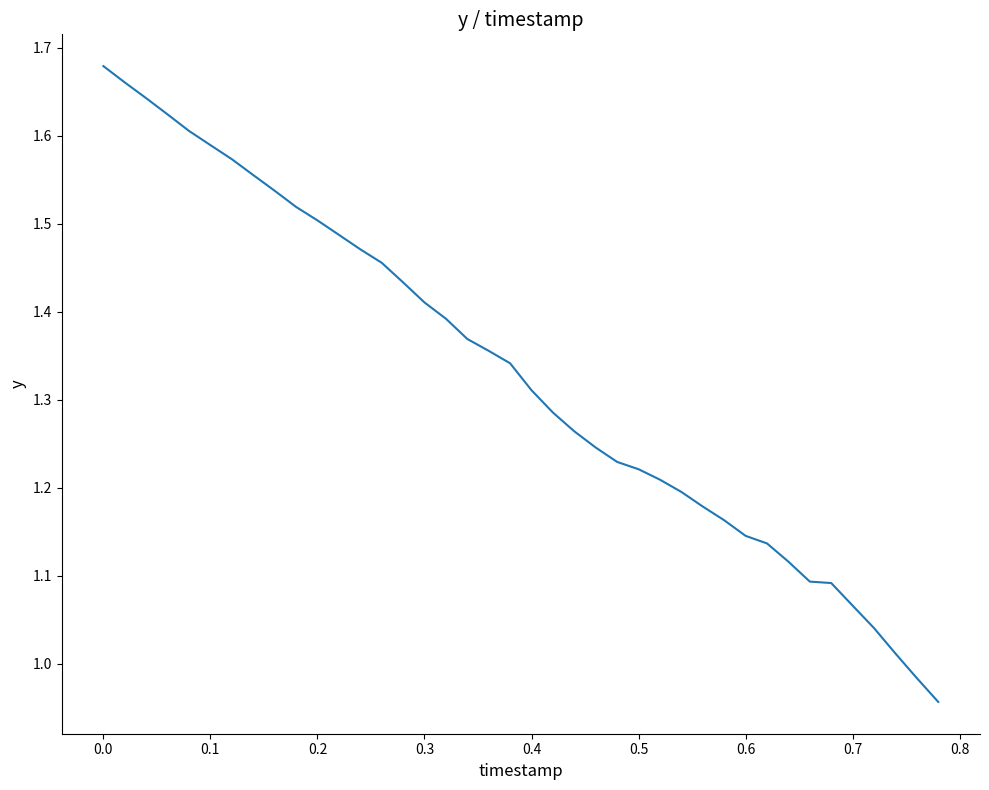

What is the difference between the maximum and minimum values?

0.7